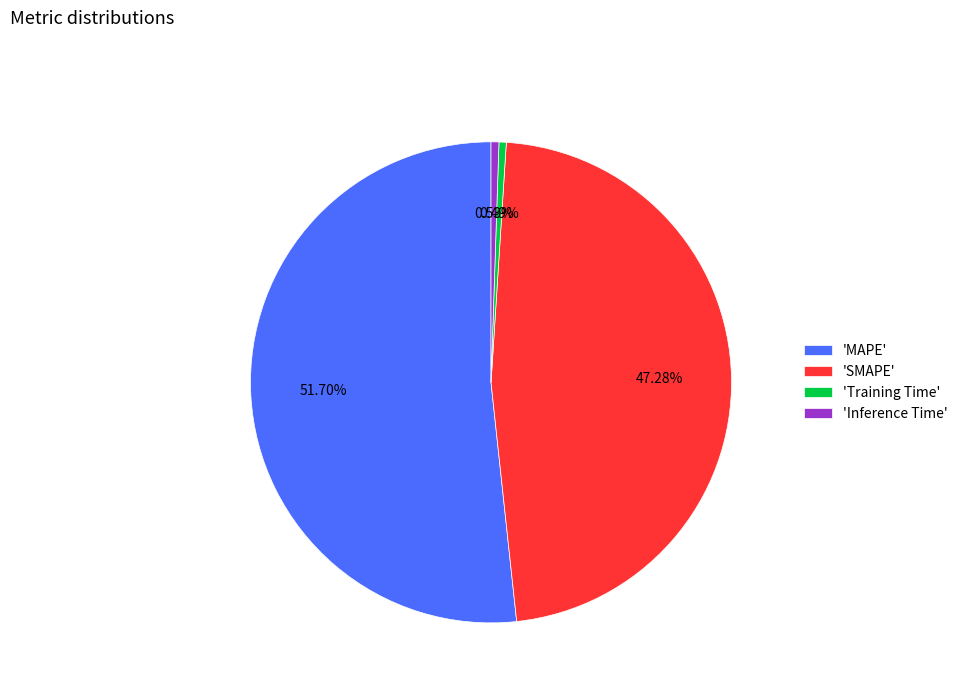

Which category accounts for the majority?

'MAPE'